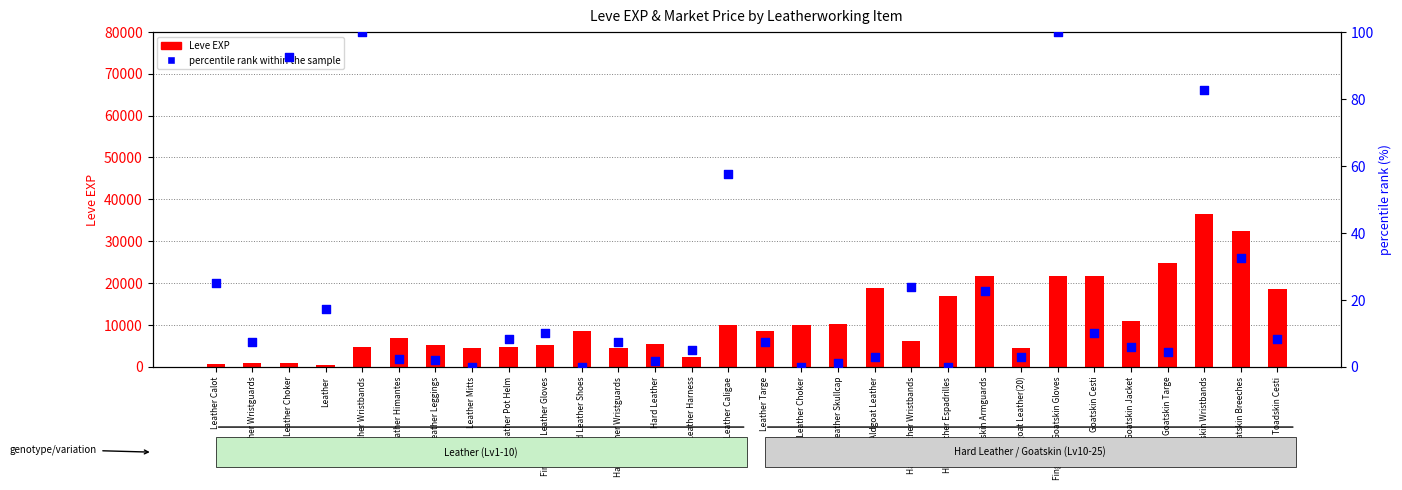

What are all the series names shown in the legend?

Leve EXP, percentile rank within the sample